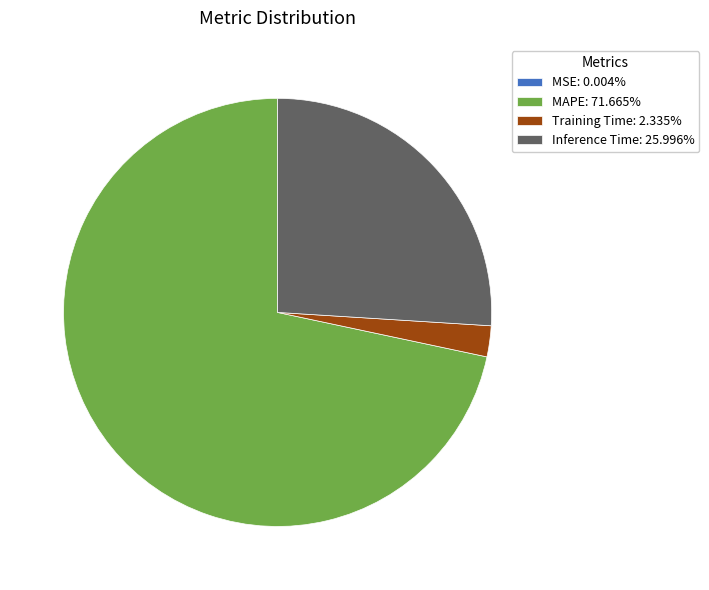

Approximately how many times larger is the value at MAPE: 71.665% compared to Inference Time: 25.996%?

2.8